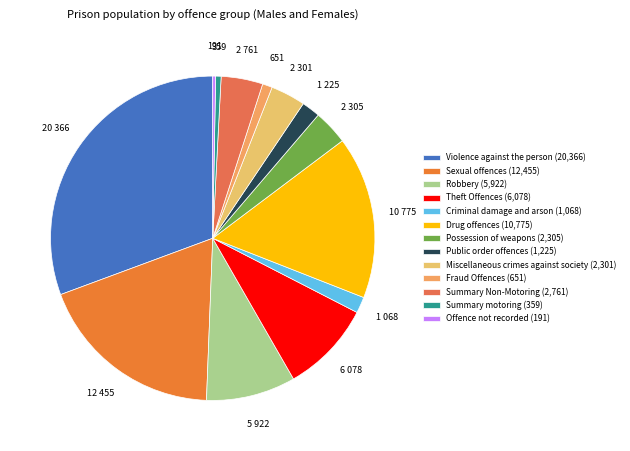

Count the number of slices in the pie.

13